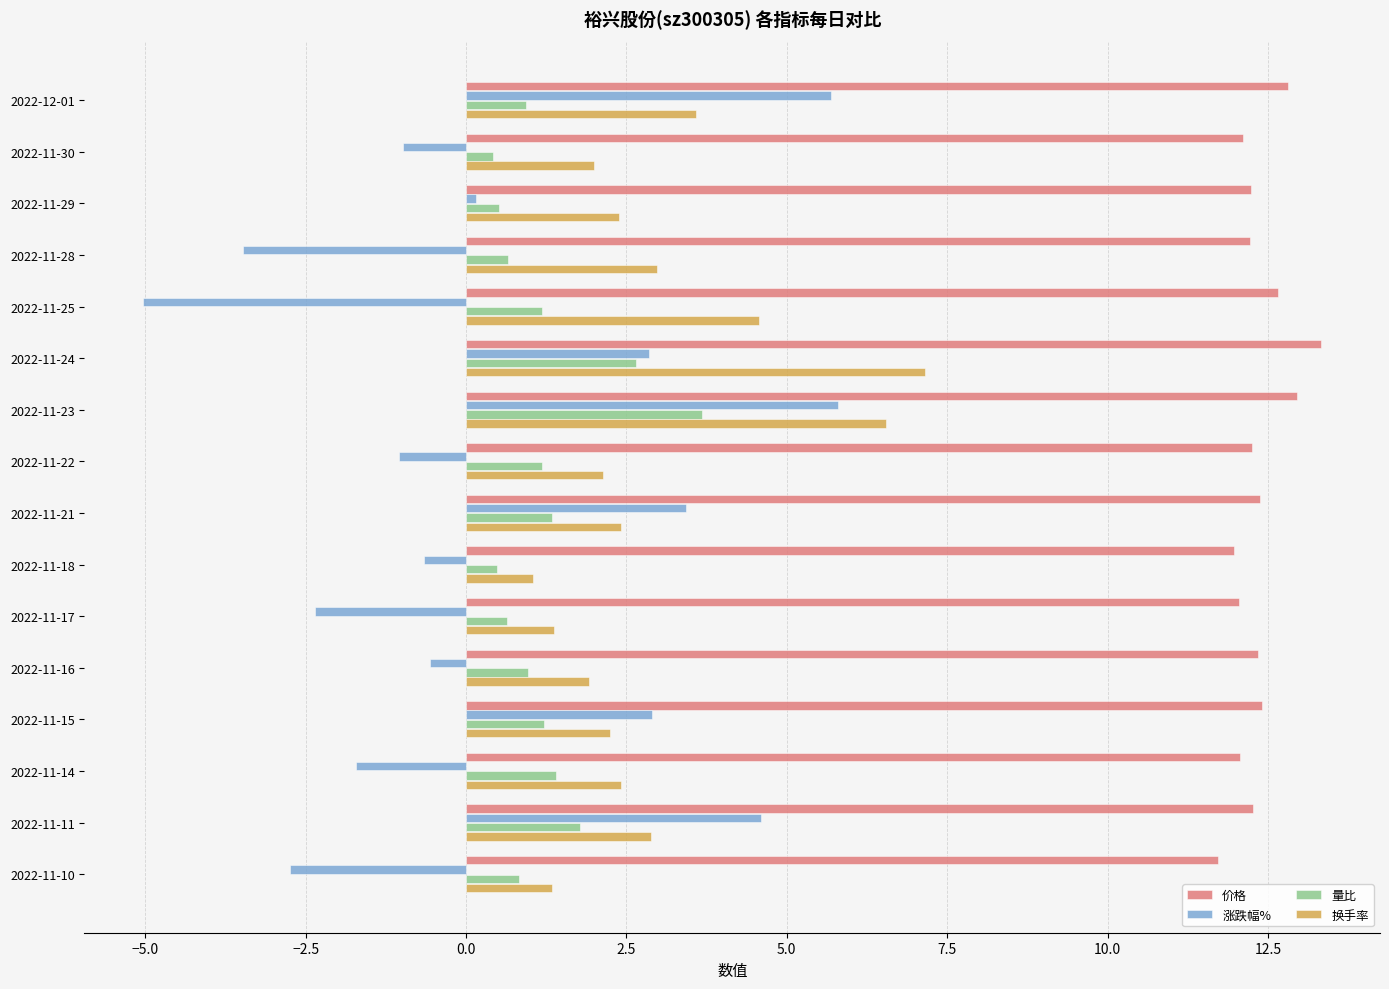

What are all the series names shown in the legend?

价格, 涨跌幅%, 量比, 换手率